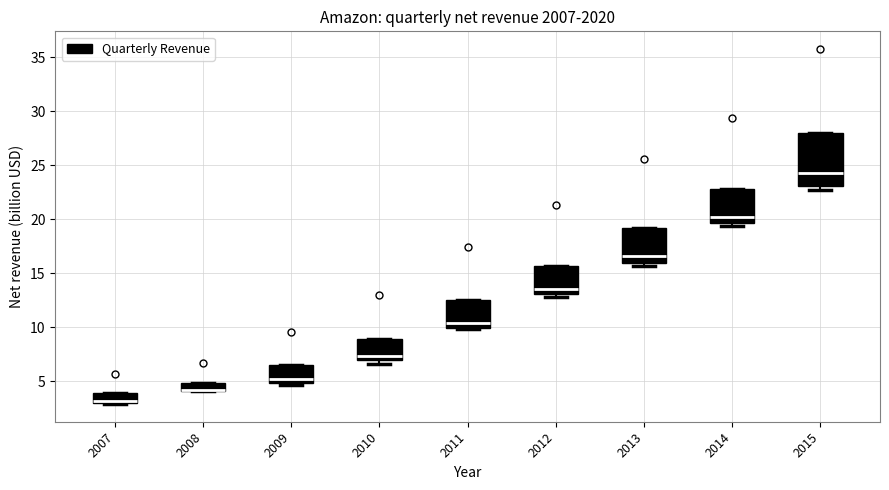

Reading left to right, read every box against the y-axis: the position of its median line, the range the box covers, and the ends of its whiskers. The values are not printed on the chart, so give them approximately, as read against the axis.

2007: median 3.0 (just above the box's lower edge), box 3.0 to 4.0, whiskers 3.0 to 4.0
2008: median 4.0 (drawn on the box's lower edge), box 4.0 to 5.0, whiskers 4.0 to 5.0
2009: median 5.0 (just above the box's lower edge), box 5.0 to 6.5, whiskers 4.5 to 6.5
2010: median 7.5, box 7.0 to 9.0, whiskers 6.5 to 9.0
2011: median 10.5, box 10.0 to 12.5, whiskers 10.0 to 12.5
2012: median 13.5, box 13.0 to 15.5, whiskers 13.0 (just below the box's lower edge) to 15.5
2013: median 16.5, box 16.0 to 19.0, whiskers 15.5 to 19.0
2014: median 20.0, box 19.5 to 23.0, whiskers 19.5 (just below the box's lower edge) to 23.0
2015: median 24.5, box 23.0 to 28.0, whiskers 22.5 to 28.0